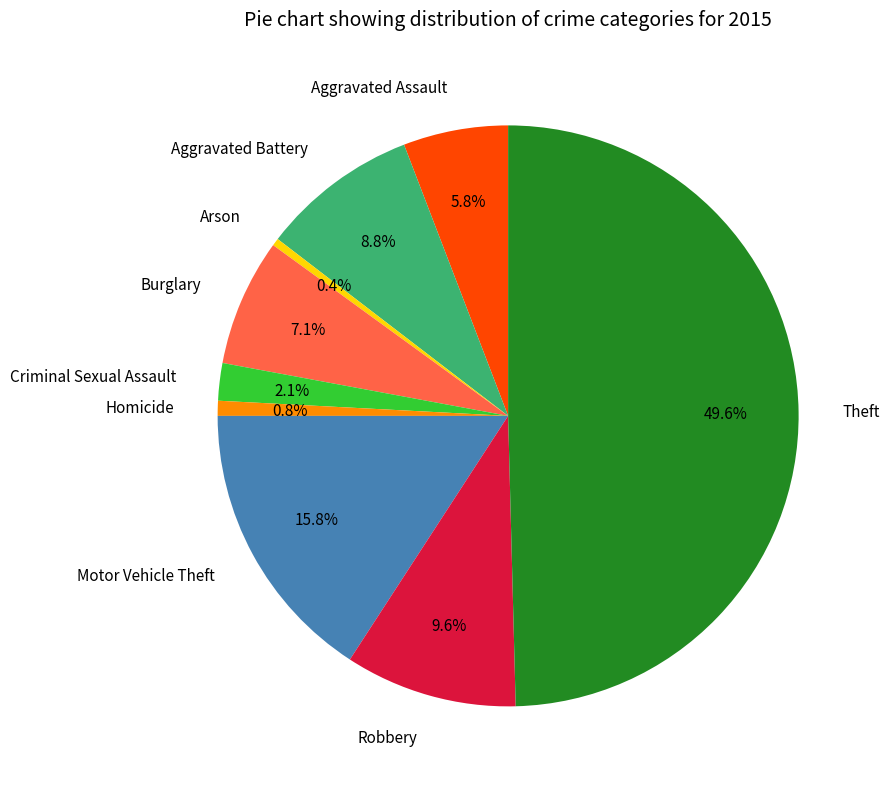

What is the total percentage of Aggravated Assault and Criminal Sexual Assault?

7.9%